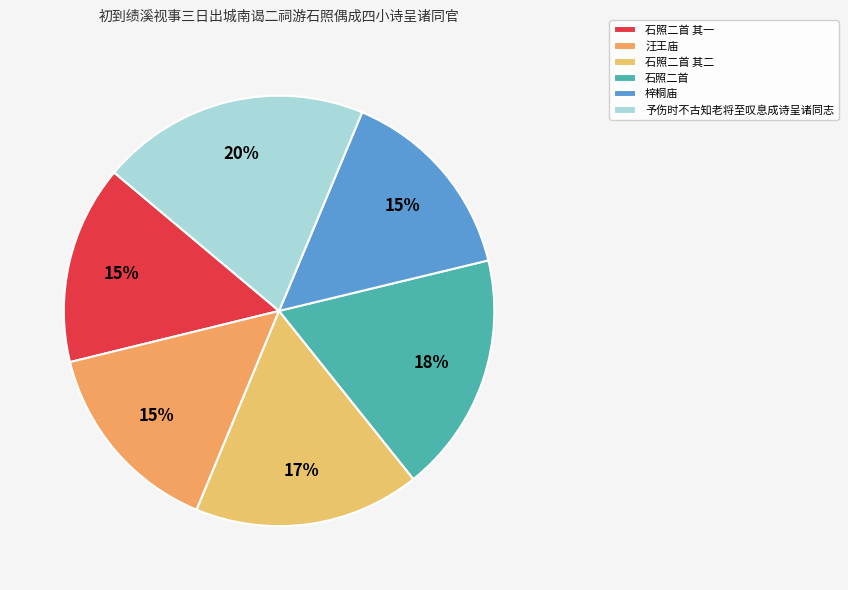

What percentage is the 汪王庙 slice, to the nearest percent?

15%